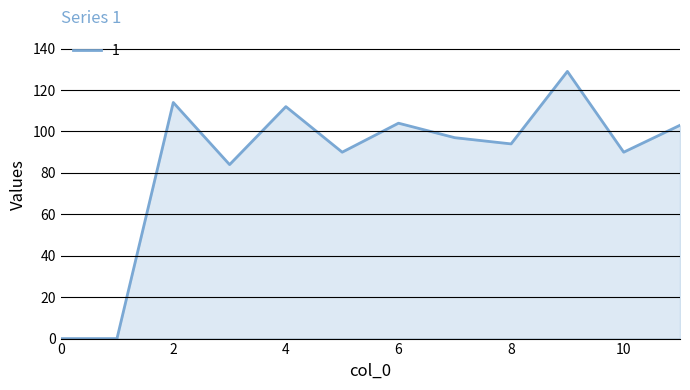

What is the maximum value shown in the chart?

129